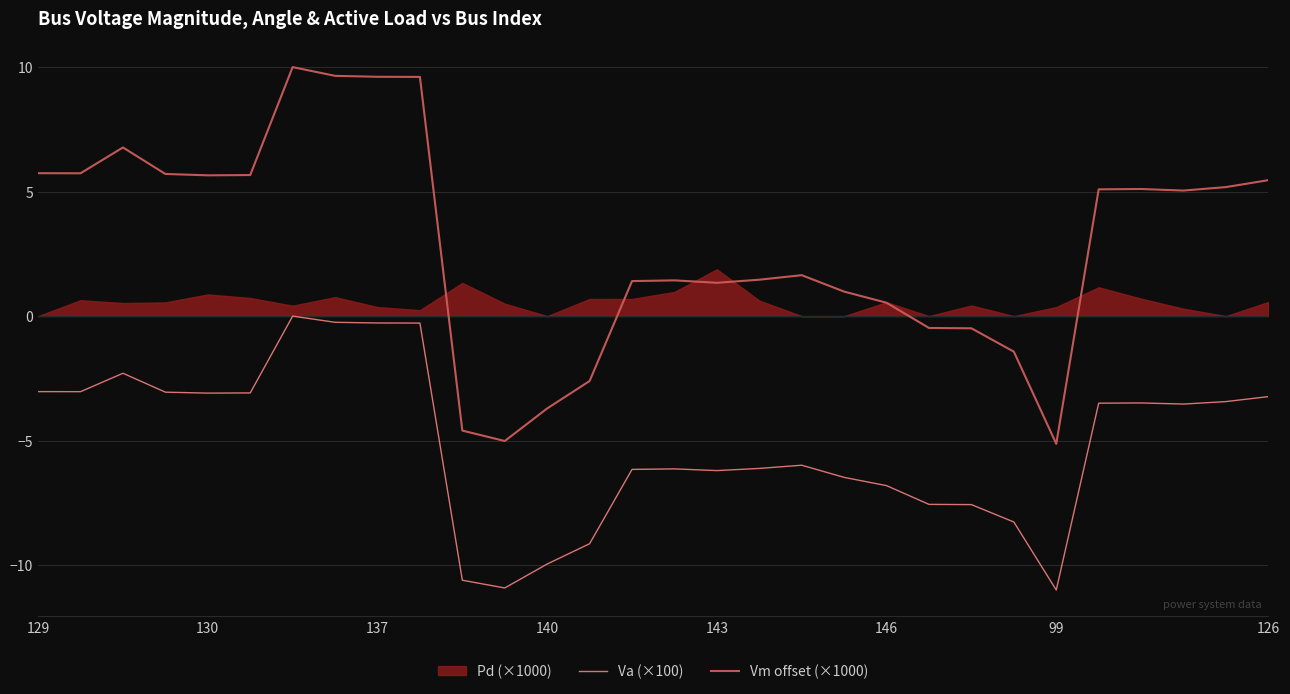

Which has a higher value, 23 or 9?

9